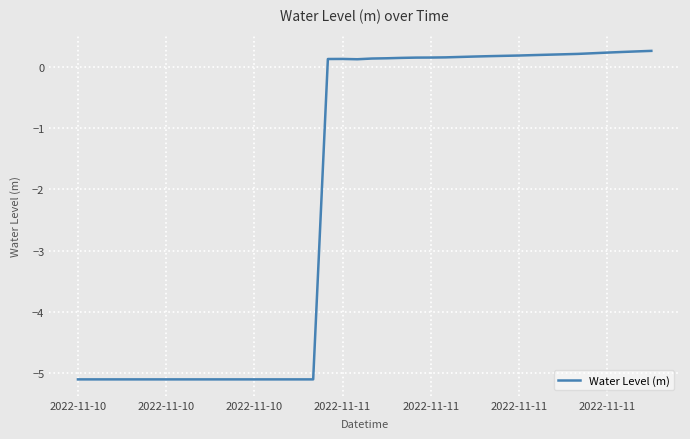

What is the smallest value displayed?

-5.1